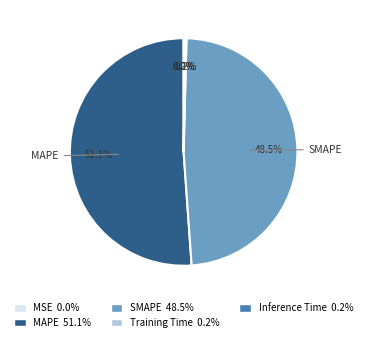

Is there a majority slice in this chart?

Yes